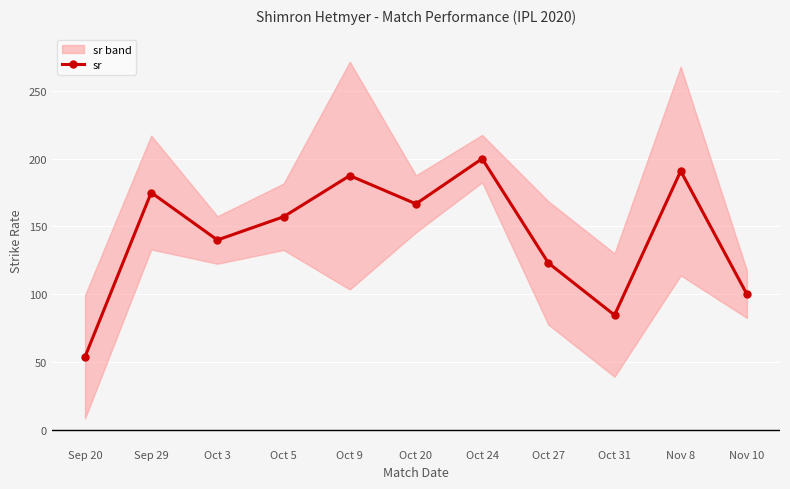

What is the change in value from Nov 8 to Nov 10?

-90.9